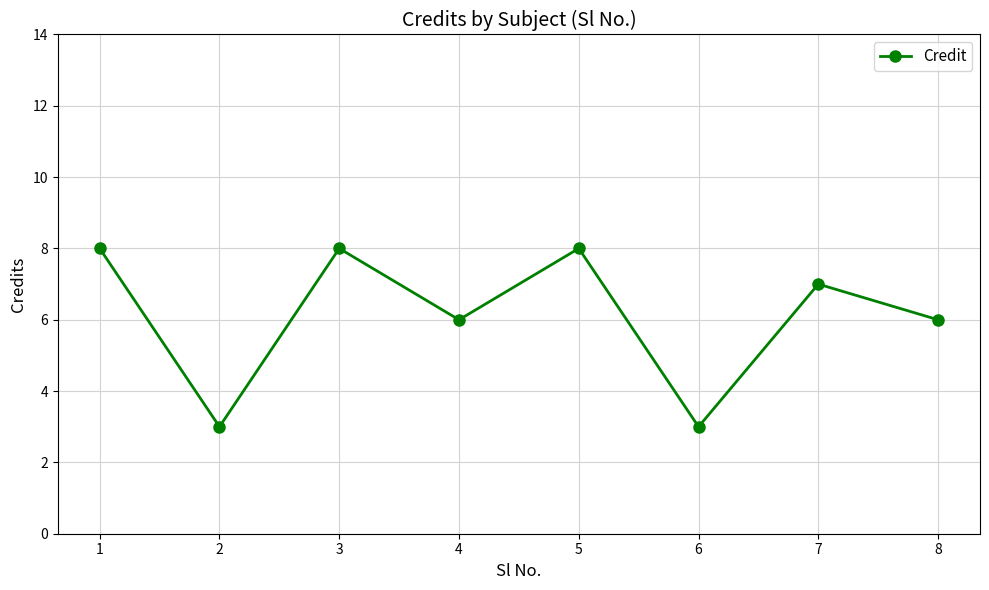

What is the smallest value displayed?

3